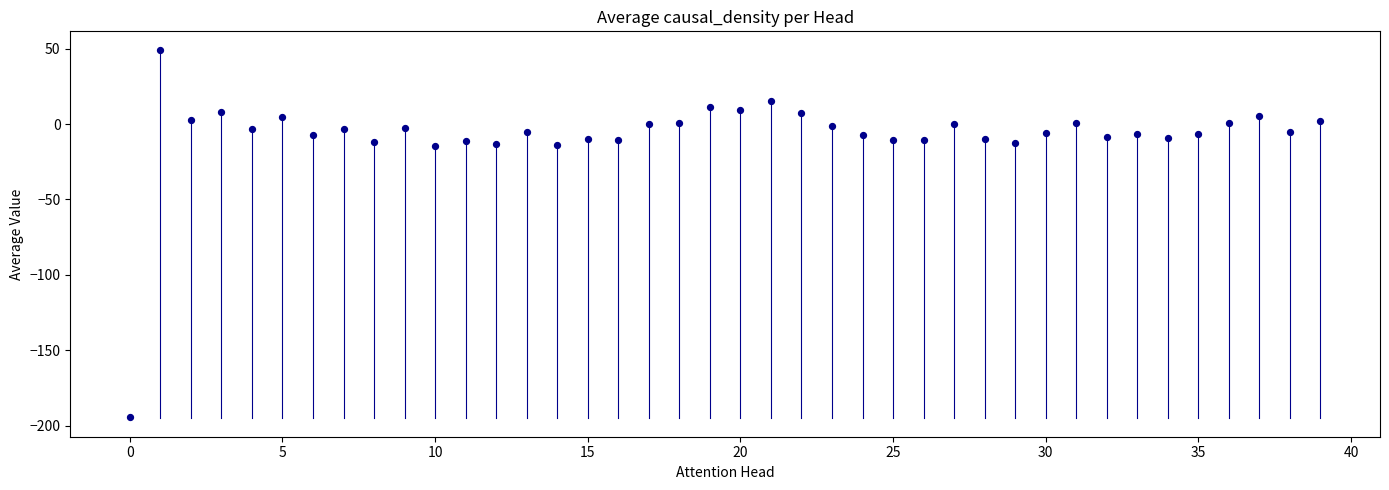

What is the range of Y values (max minus min)?

243.2